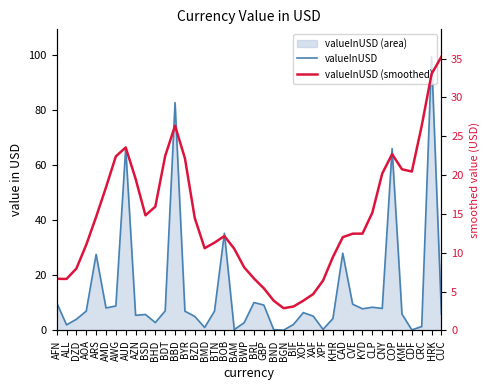

What is the approximate value of valueInUSD (smoothed) at DZD?

8.0